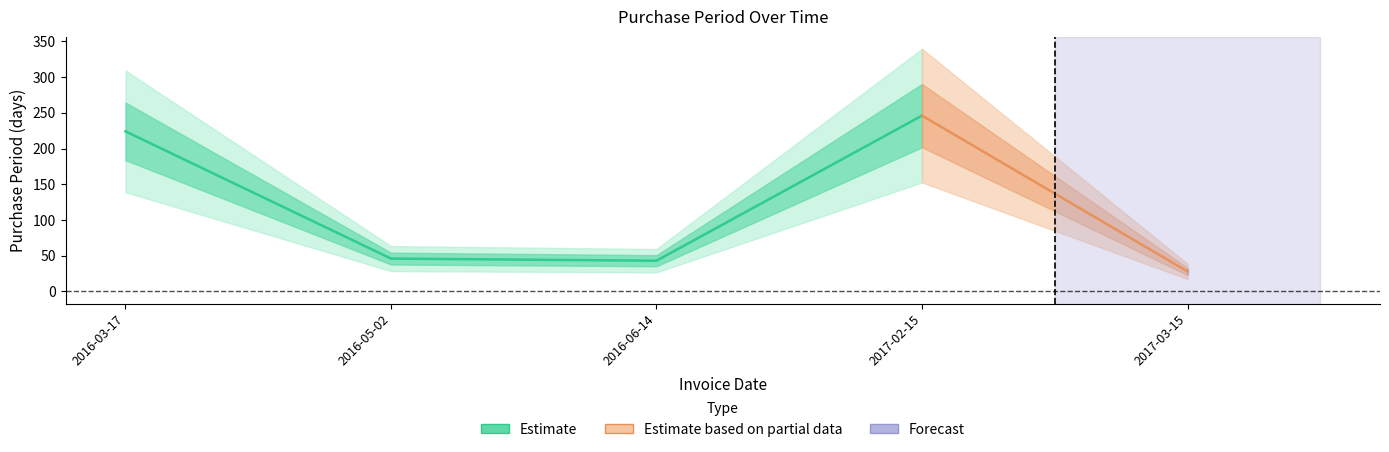

The value at 2017-02-15 is 147. True or false?

False